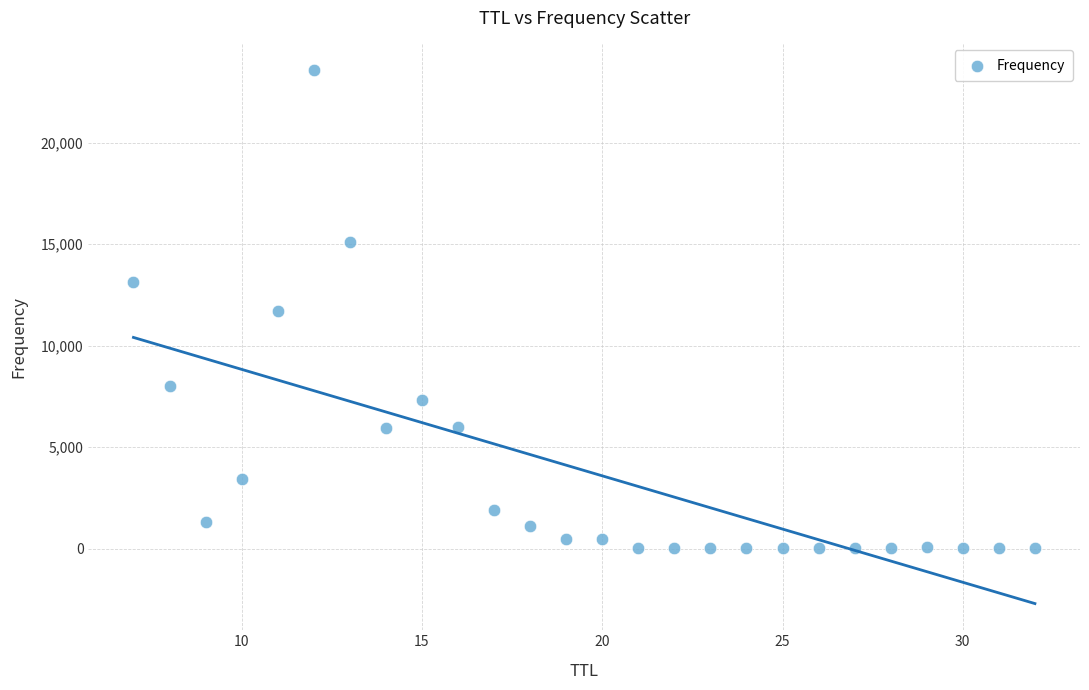

What is the range of X values (max minus min)?

25